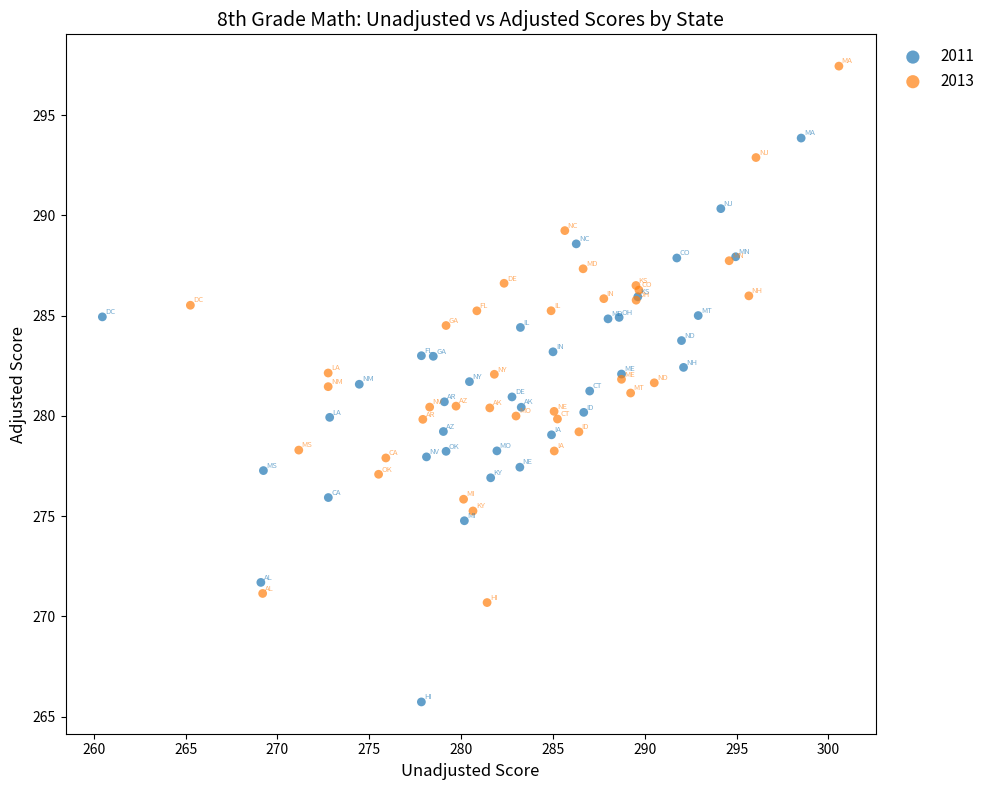

Which series contains the lowest Y value?

2011